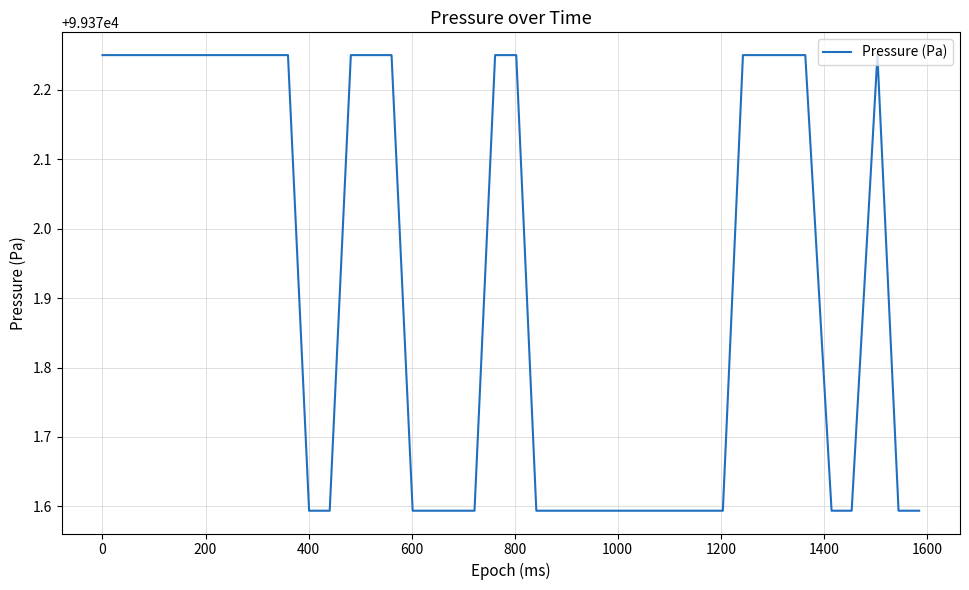

What is the minimum value shown in the chart?

99371.6